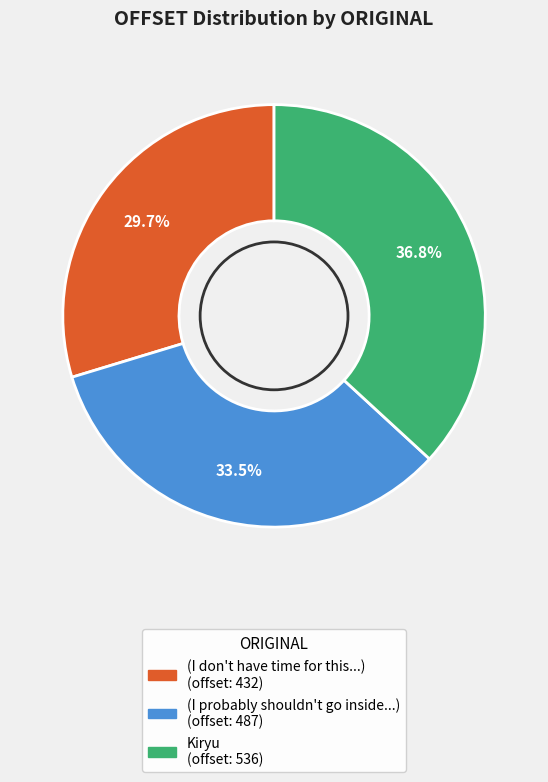

Count the number of slices in the pie.

3